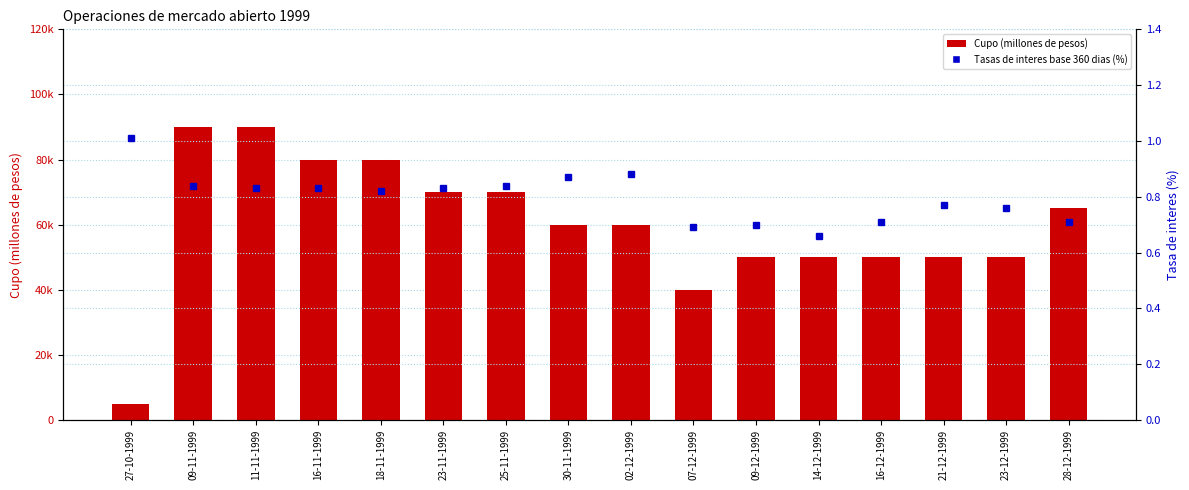

What is the total value across all series at 28-12-1999?

65000.7